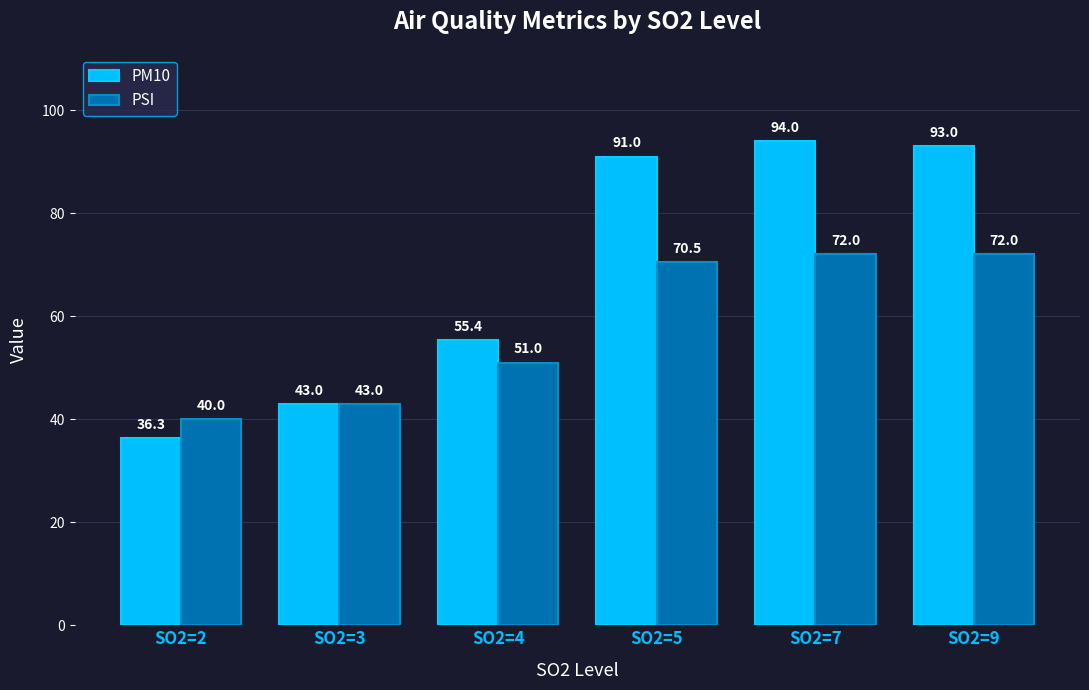

How many groups of bars are there?

6